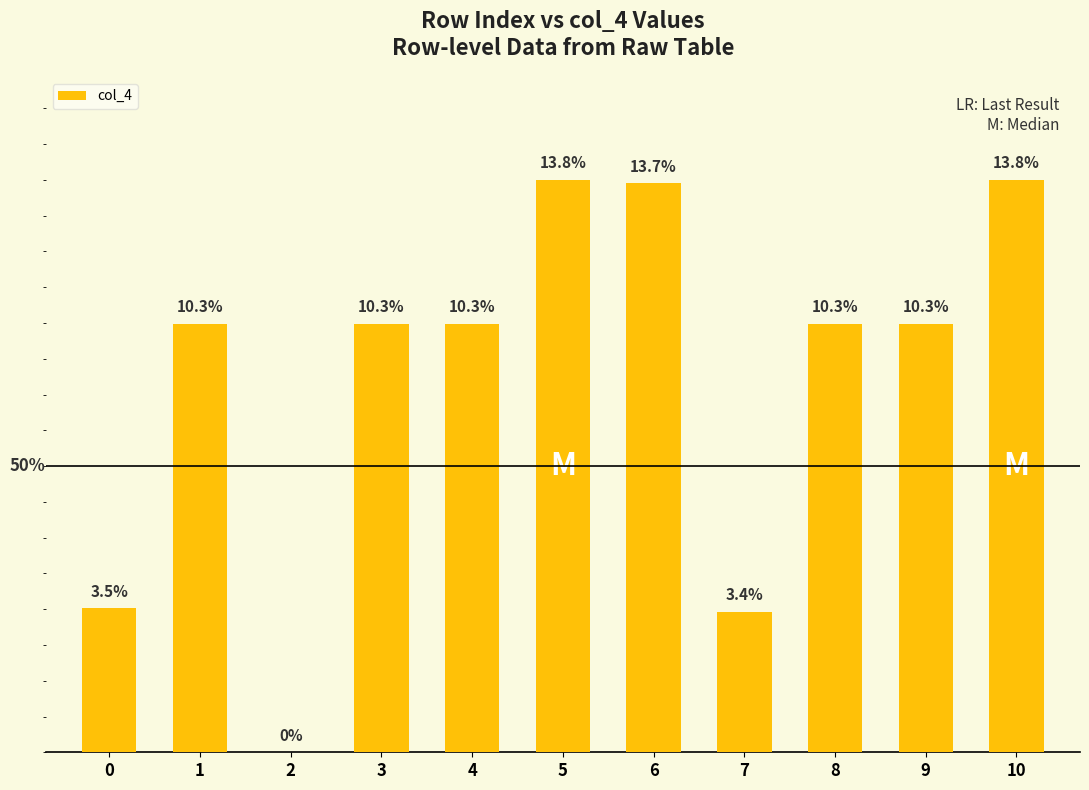

What is the sum of the values at 2 and 6?

166